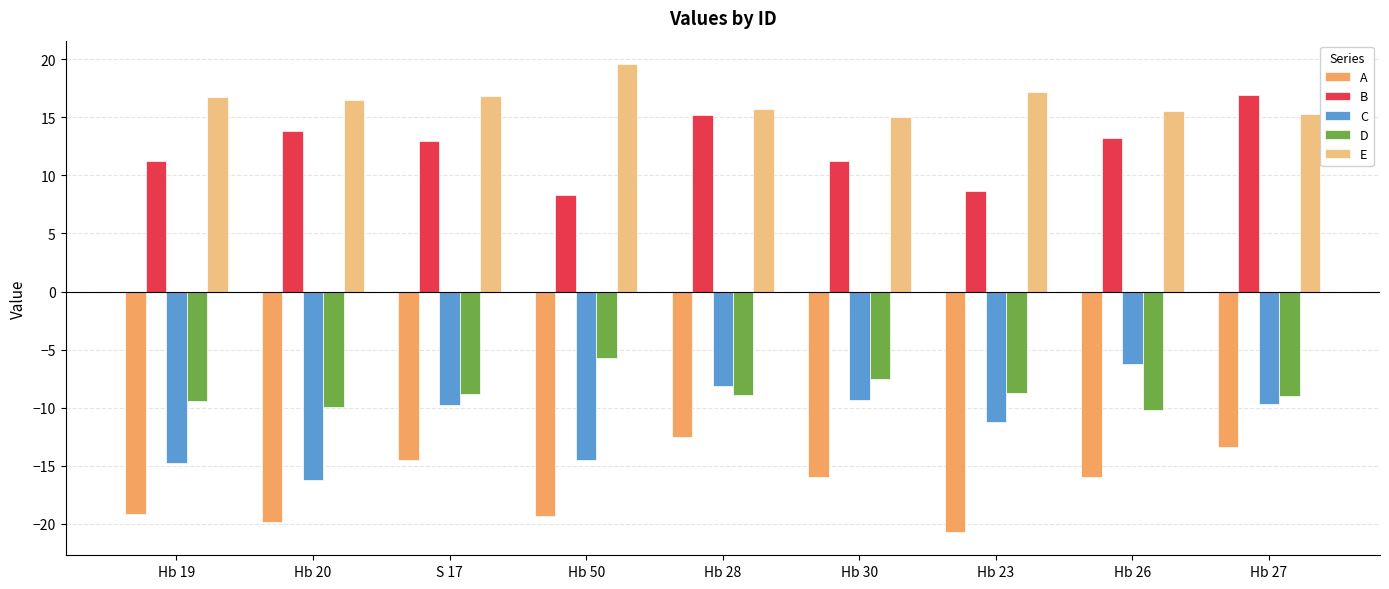

How many categories are shown in the chart?

9